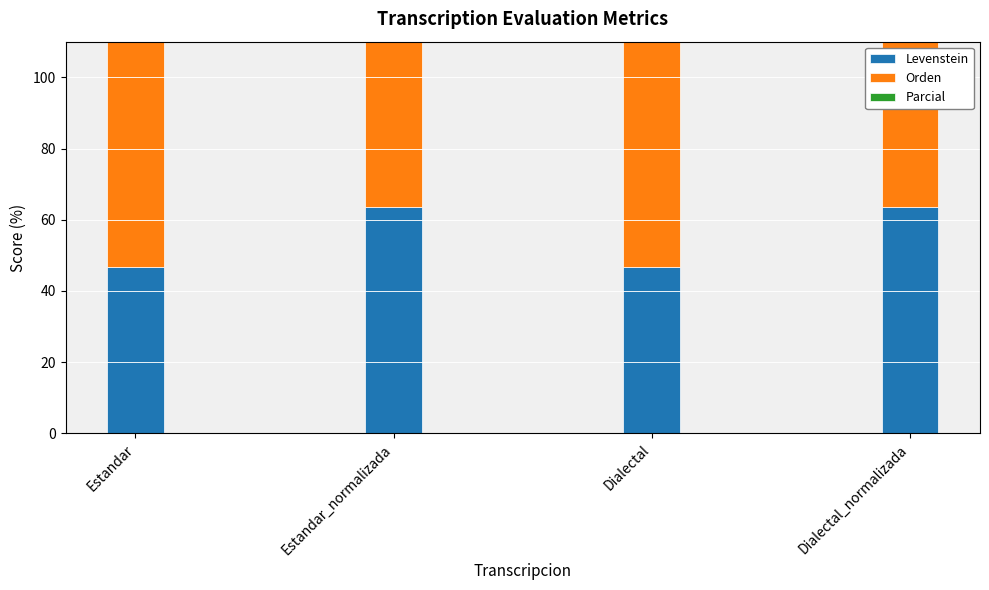

What position from the left is Dialectal?

3